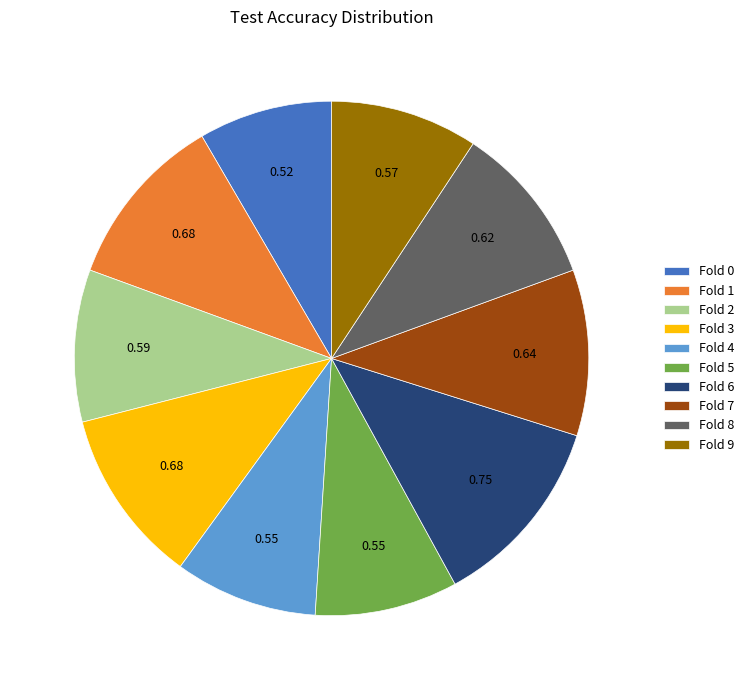

Does Fold 0 account for over 50% of the chart?

No